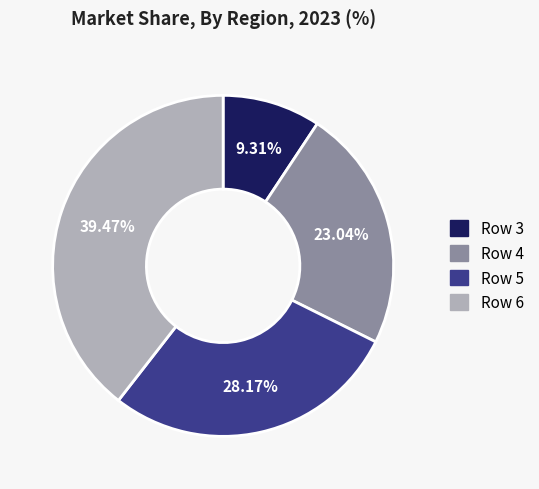

To the nearest percent, what is the average slice percentage?

25%